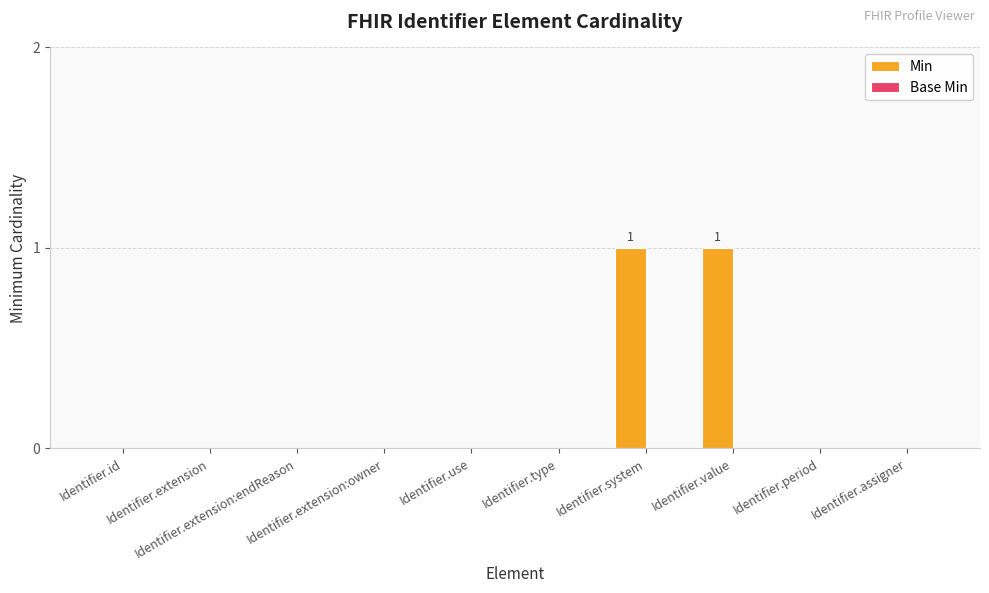

How many series are shown in this chart?

1